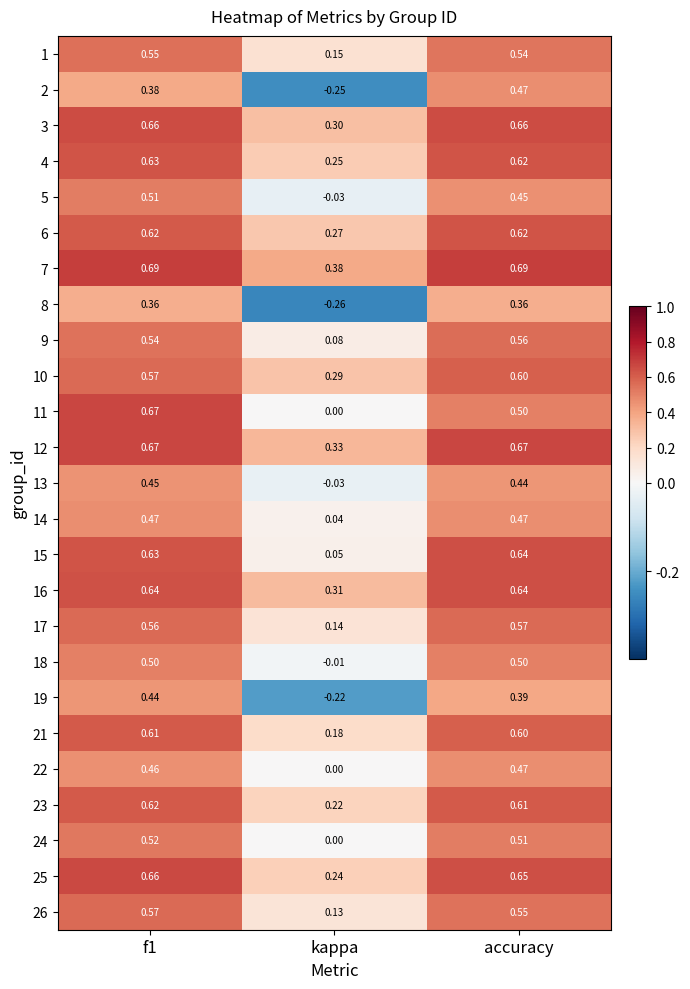

At which category is the sum across all series the highest?

f1